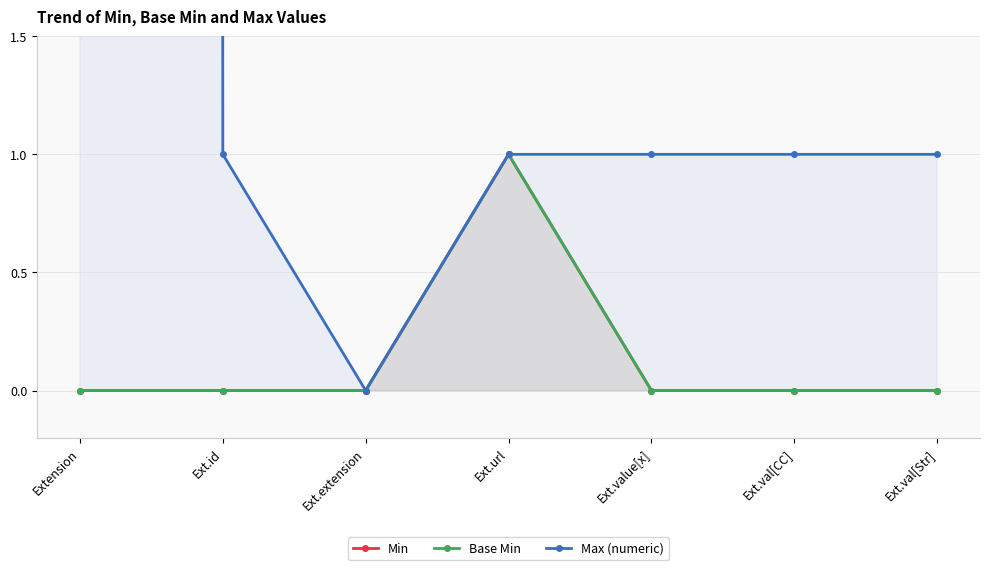

Which has a higher value, Extension or Ext.id?

Extension